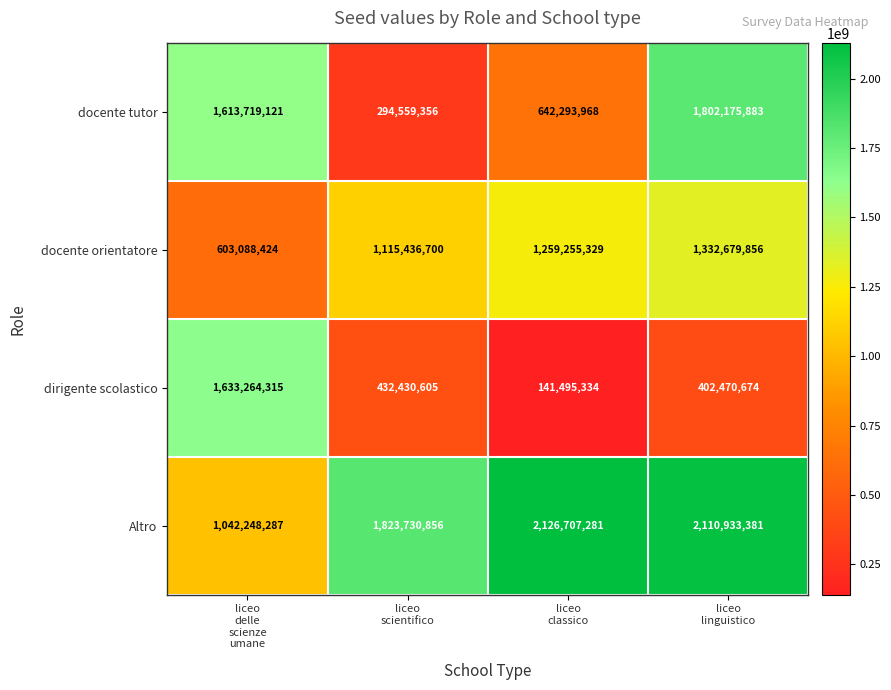

What is the difference between the highest and lowest values at liceo
classico?

1985211947